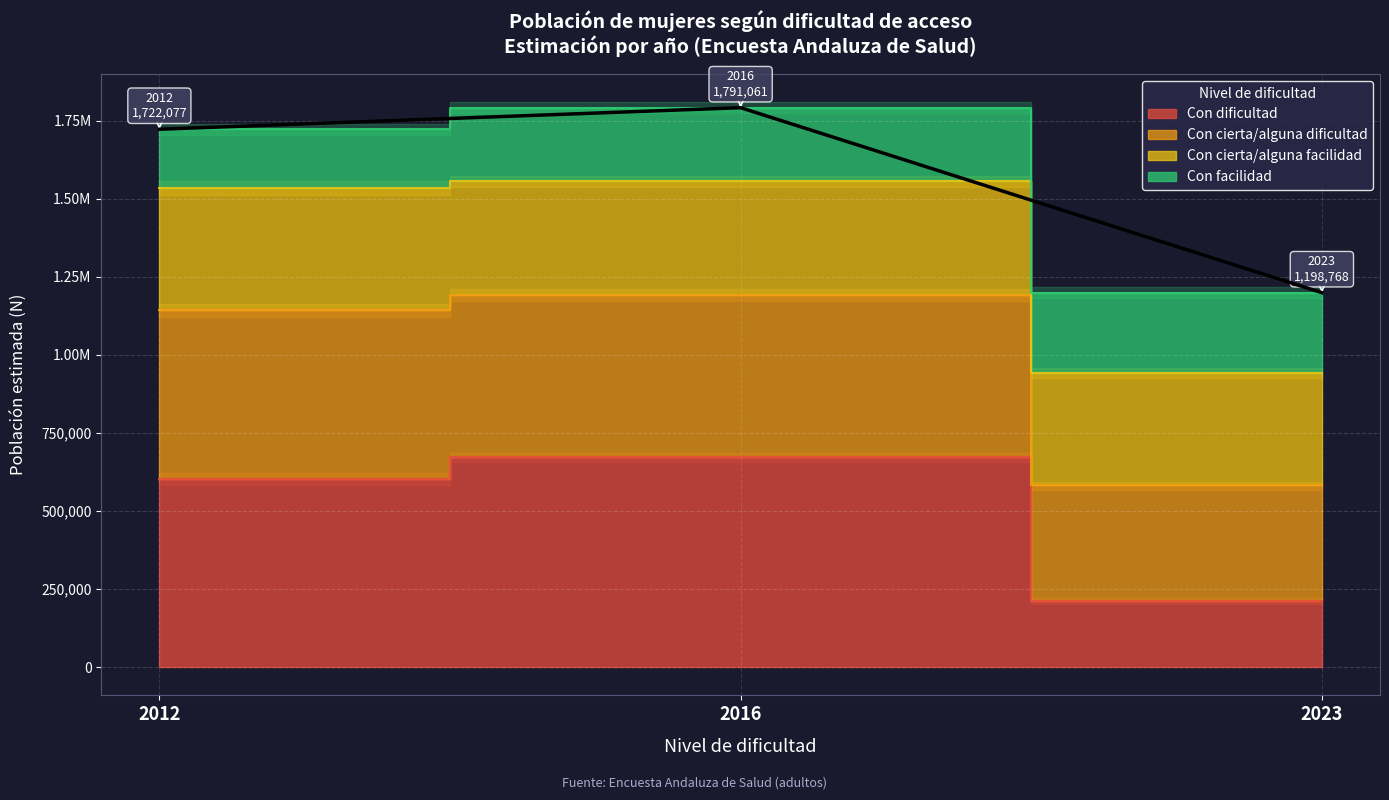

Which label corresponds to the largest value in the chart?

2016